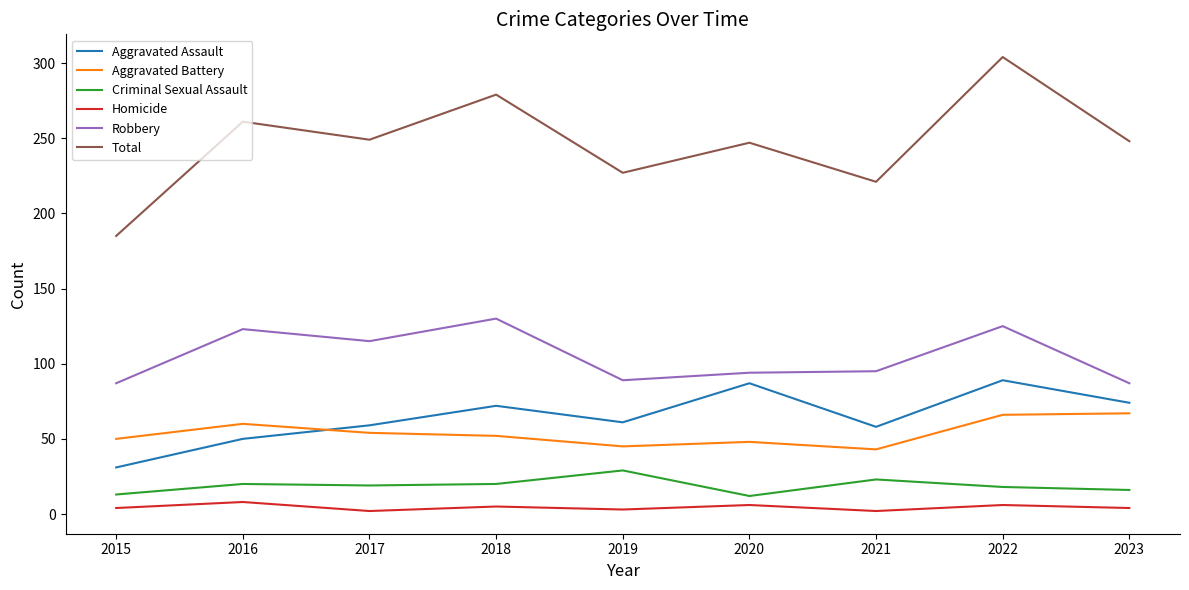

The value of Homicide at 2016 is 8. True or false?

True